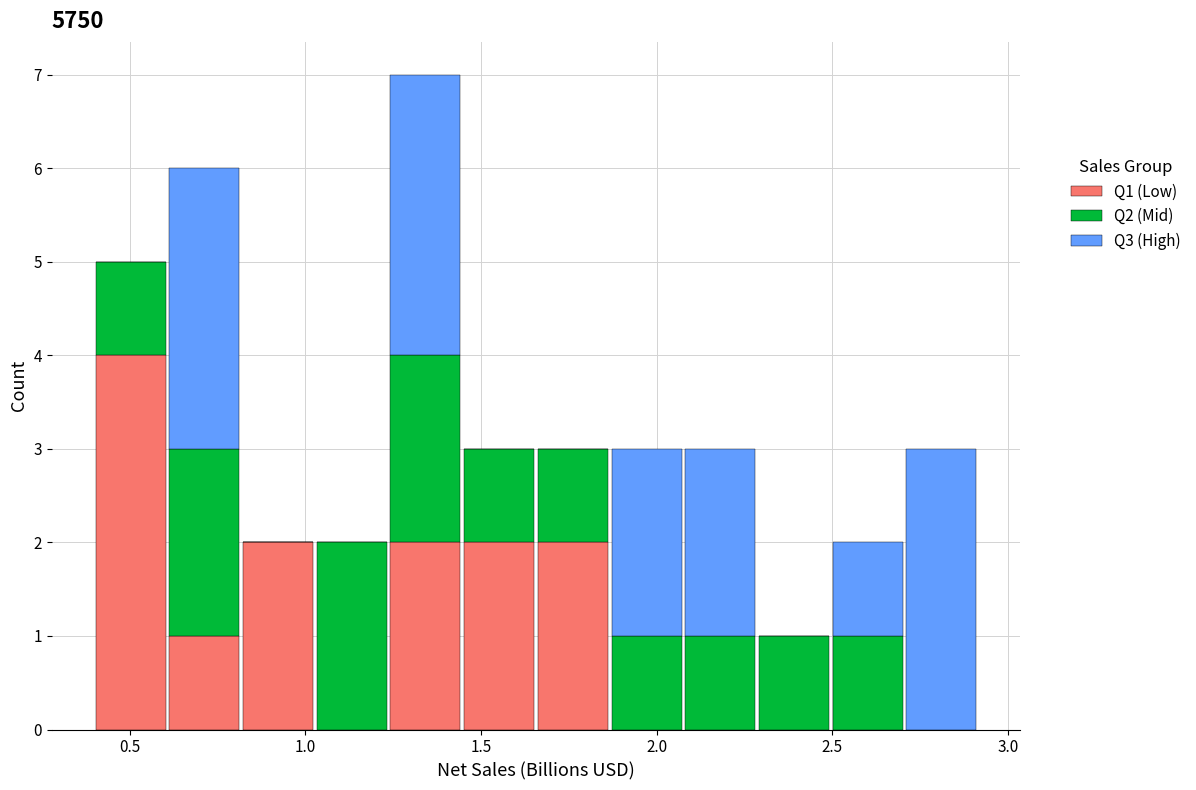

Reading left to right, transcribe this chart: for each stacked bar, give the range it covers on the x-axis and its total height. Neither the bar edges nor the heights are printed on the chart, so give them approximately, as read against the axes.

0.40 to 0.60: 5
0.60 to 0.80: 6
0.80 to 1.05: 2
1.05 to 1.25: 2
1.25 to 1.45: 7
1.45 to 1.65: 3
1.65 to 1.85: 3
1.85 to 2.10: 3
2.10 to 2.30: 3
2.30 to 2.50: 1
2.50 to 2.70: 2
2.70 to 2.90: 3